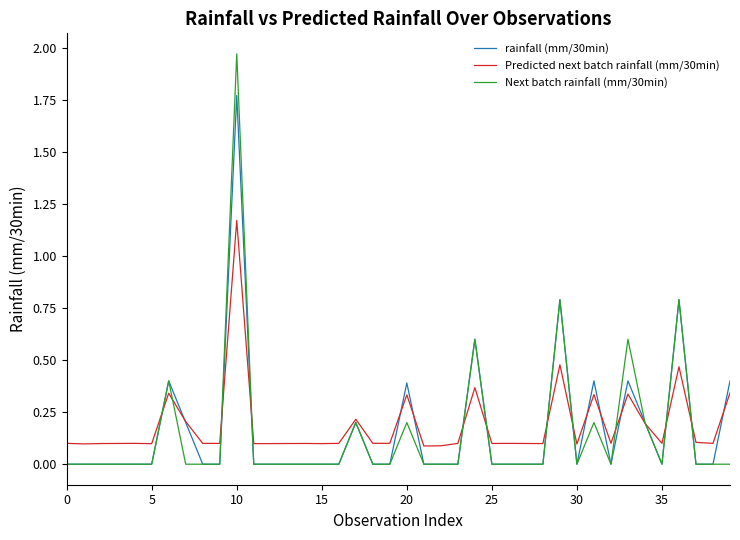

Which series has the largest range (max minus min)?

Next batch rainfall (mm/30min)